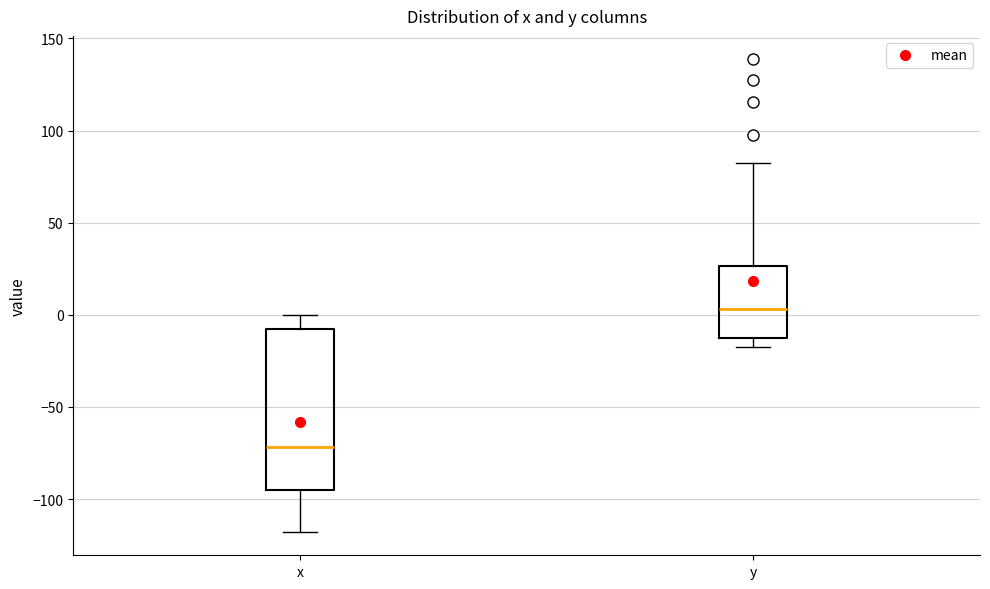

Which box is the tallest, from its lower edge to its upper edge?

x